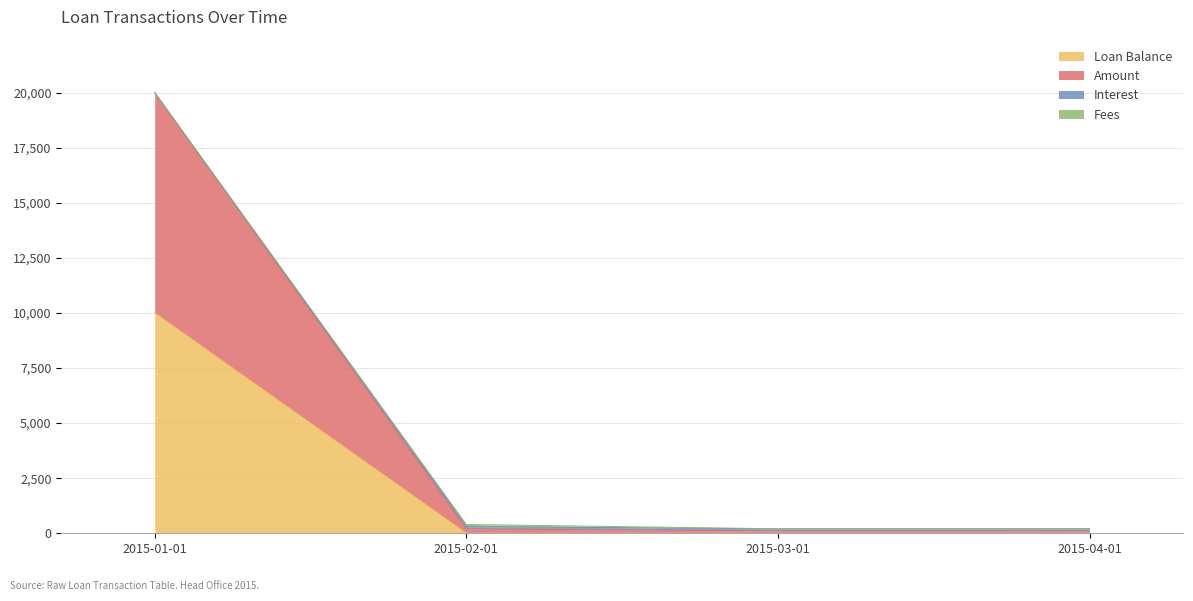

Which category has the highest value across all series?

2015-01-01